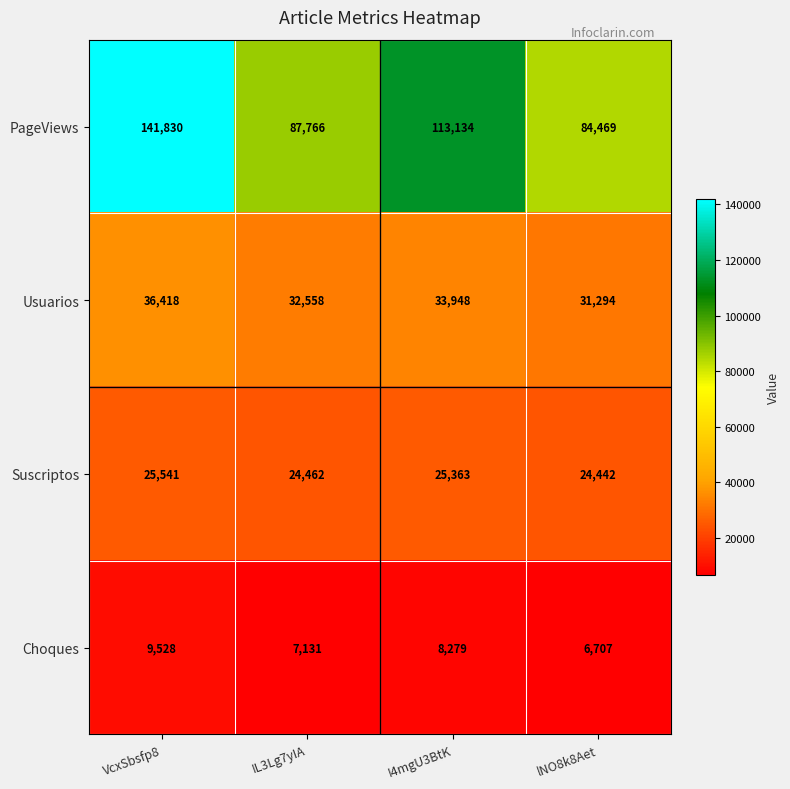

Reading right to left, what are all the values shown in this chart?

PageViews: lNO8k8Aet=84469	I4mgU3BtK=113134	IL3Lg7yIA=87766	VcxSbsfp8=141830
Usuarios: lNO8k8Aet=31294	I4mgU3BtK=33948	IL3Lg7yIA=32558	VcxSbsfp8=36418
Suscriptos: lNO8k8Aet=24442	I4mgU3BtK=25363	IL3Lg7yIA=24462	VcxSbsfp8=25541
Choques: lNO8k8Aet=6707	I4mgU3BtK=8279	IL3Lg7yIA=7131	VcxSbsfp8=9528